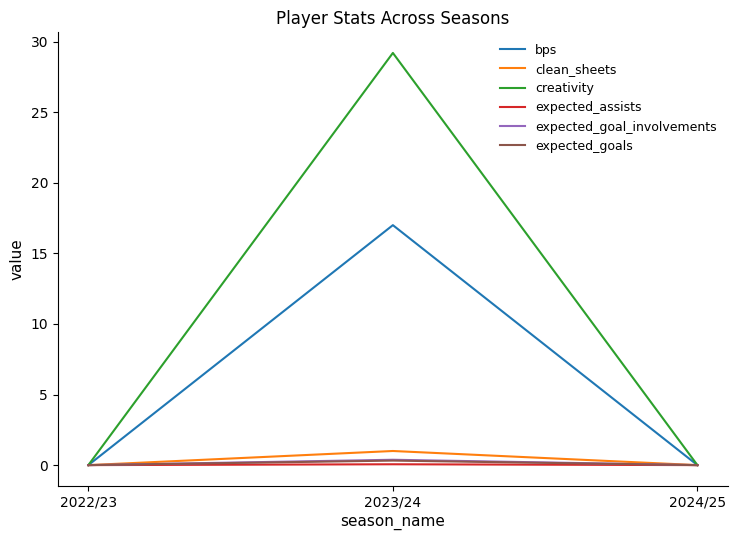

What is the difference between the expected_goal_involvements values at 2023/24 and 2024/25?

0.4